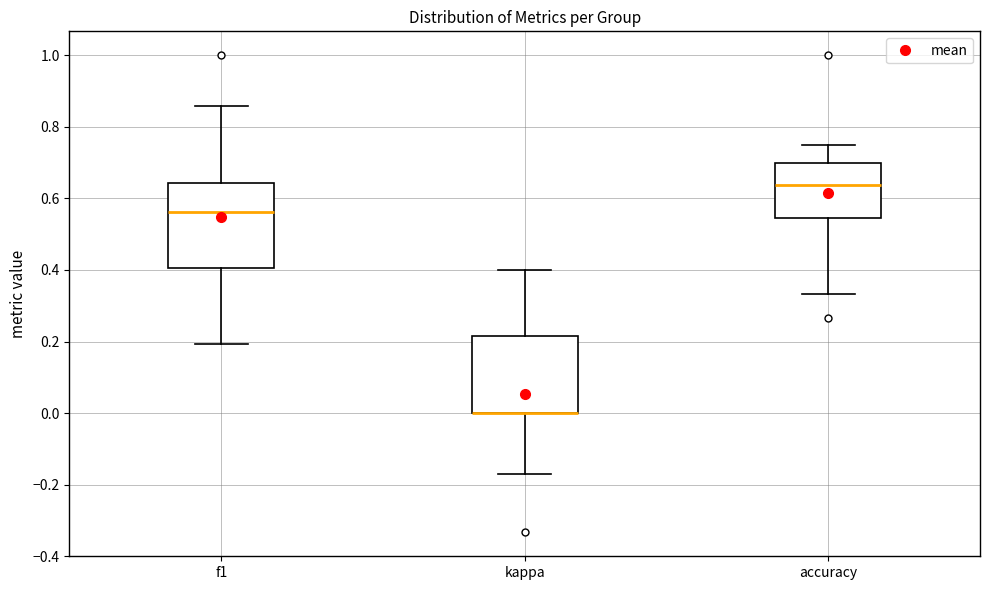

Reading left to right, read every box against the y-axis: the position of its median line, the range the box covers, and the ends of its whiskers. The values are not printed on the chart, so give them approximately, as read against the axis.

f1: median 0.56, box 0.40 to 0.64, whiskers 0.20 to 0.86
kappa: median 0.00 (drawn on the box's lower edge), box 0.00 to 0.22, whiskers -0.18 to 0.40
accuracy: median 0.64, box 0.54 to 0.70, whiskers 0.34 to 0.76